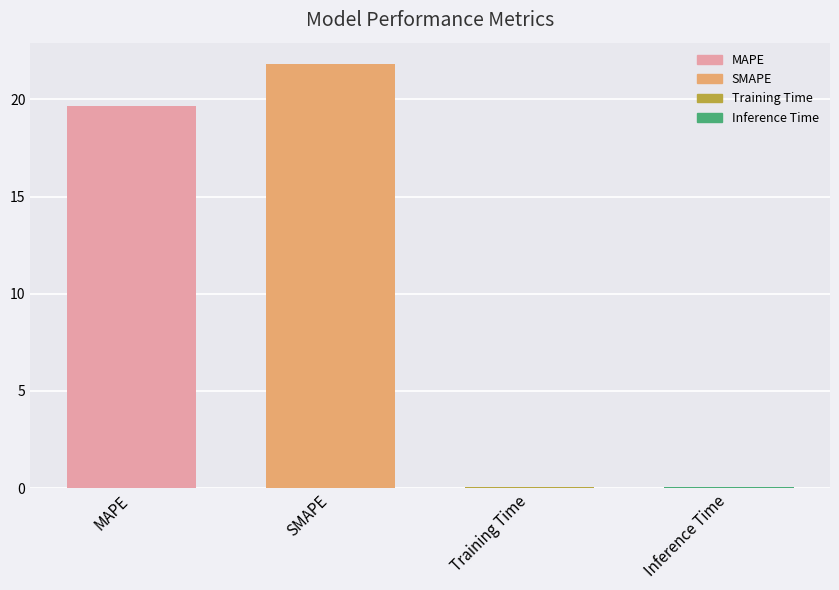

Between Inference Time and MAPE, which is larger?

MAPE